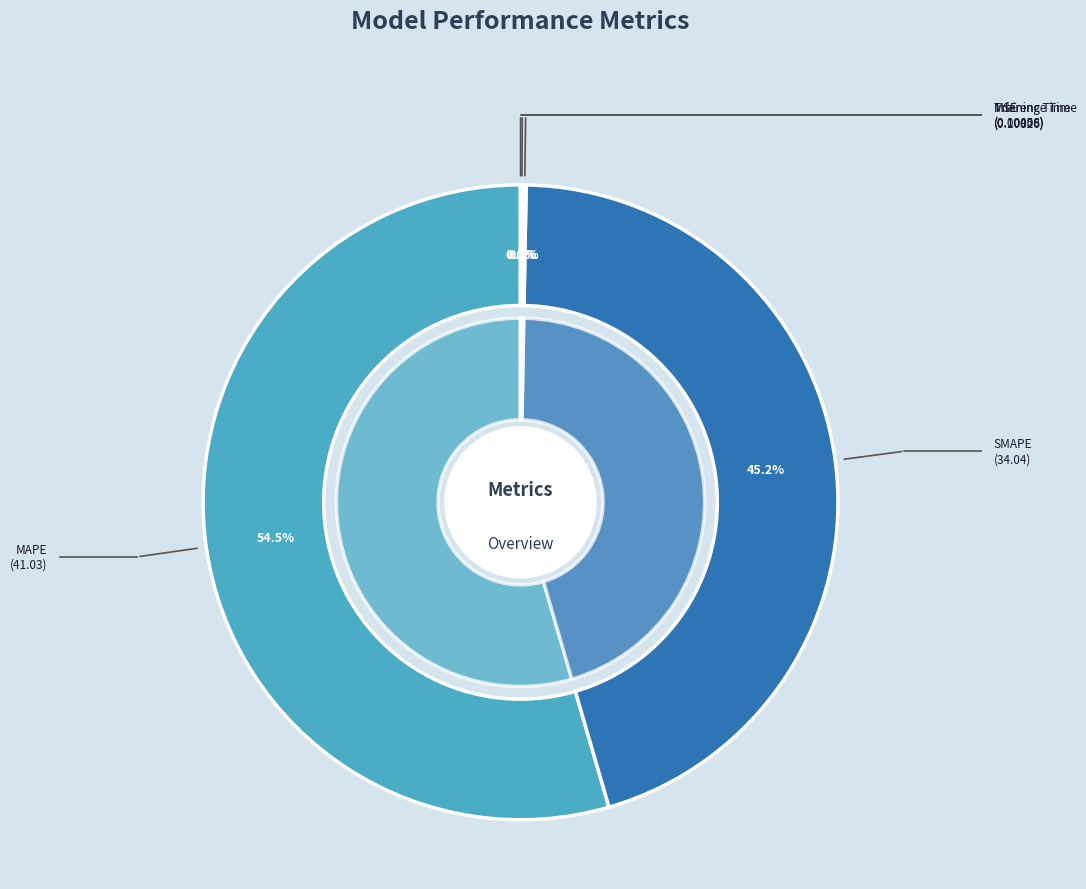

Is there any slice that represents more than half of the pie?

Yes